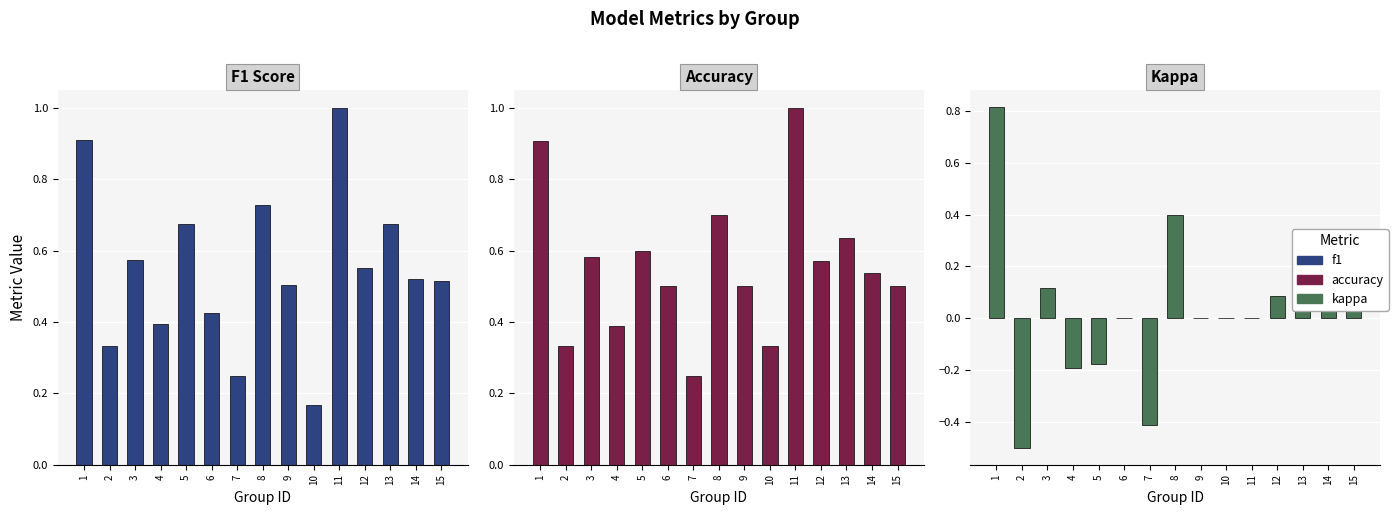

Which label corresponds to the largest value in the chart?

11